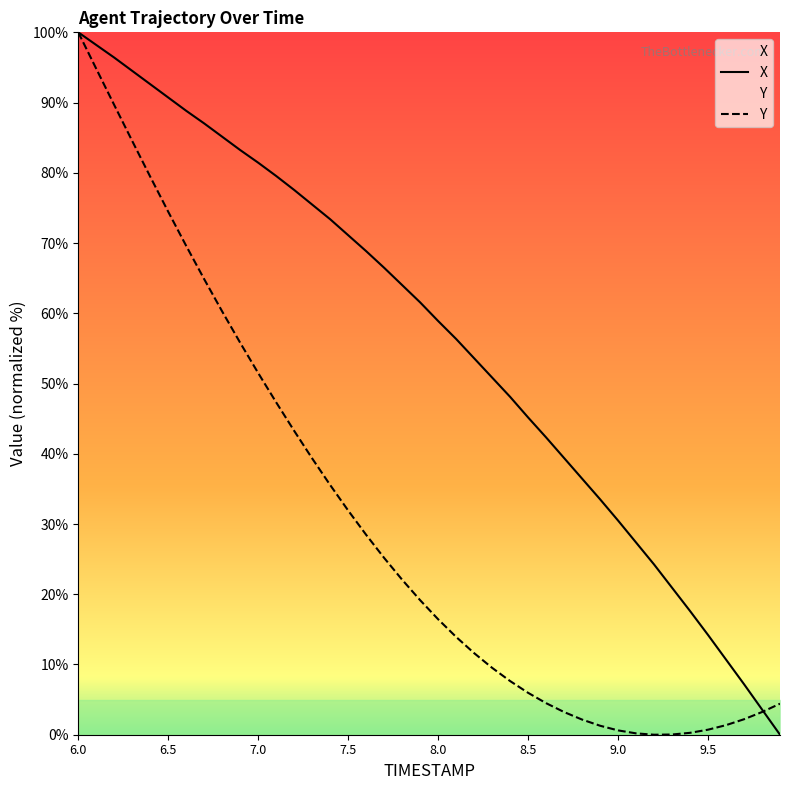

Is this an area chart (filled region under the line)?

No